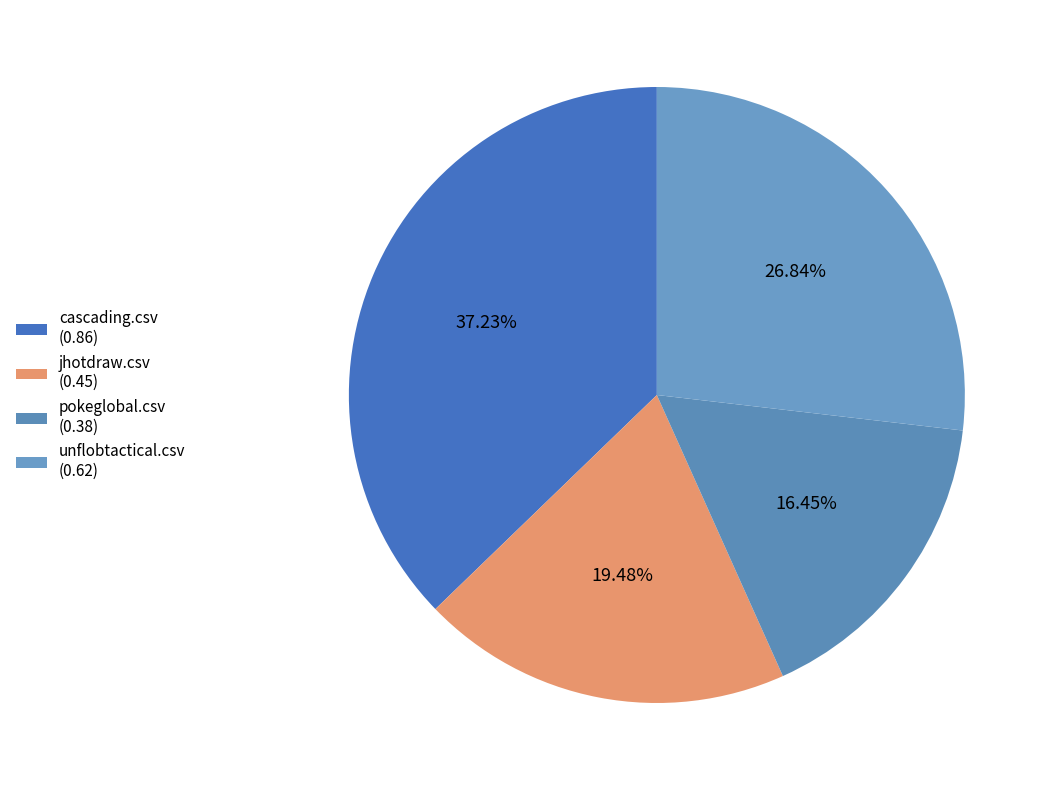

Which category has the biggest portion of the pie?

cascading.csv